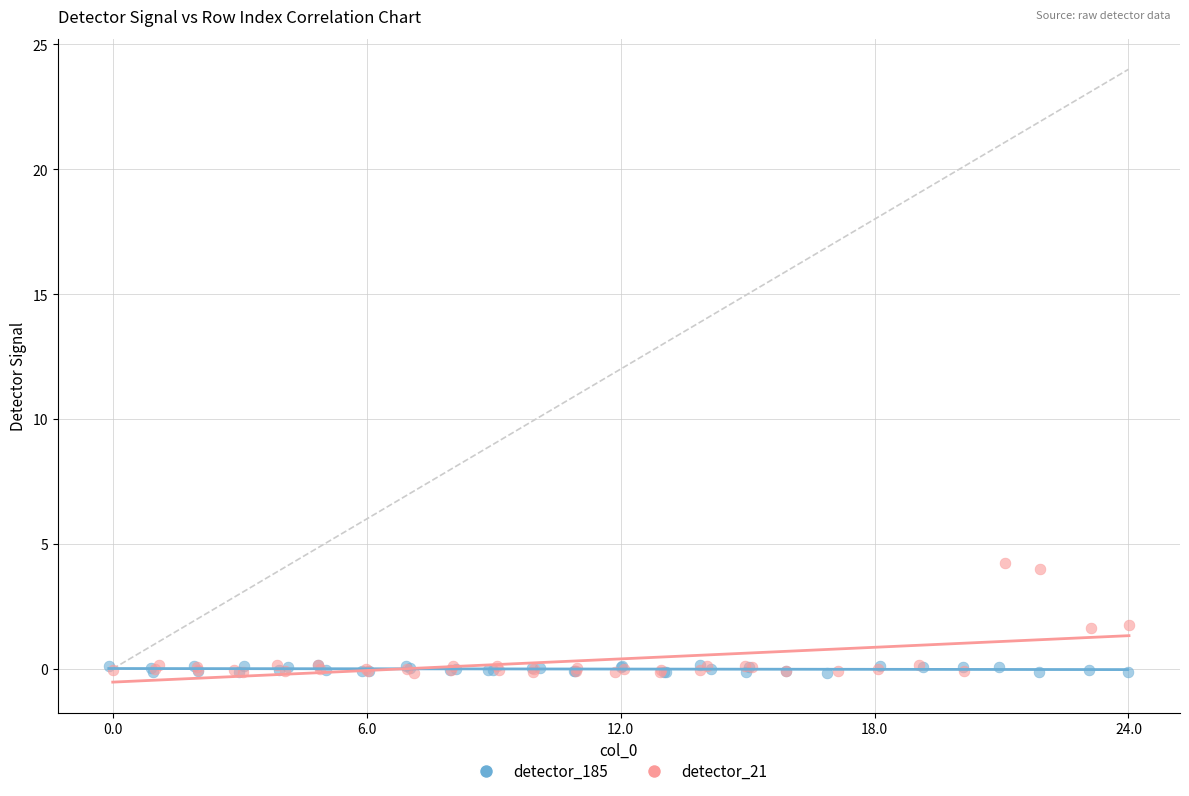

Which series reaches the maximum Y coordinate?

detector_21